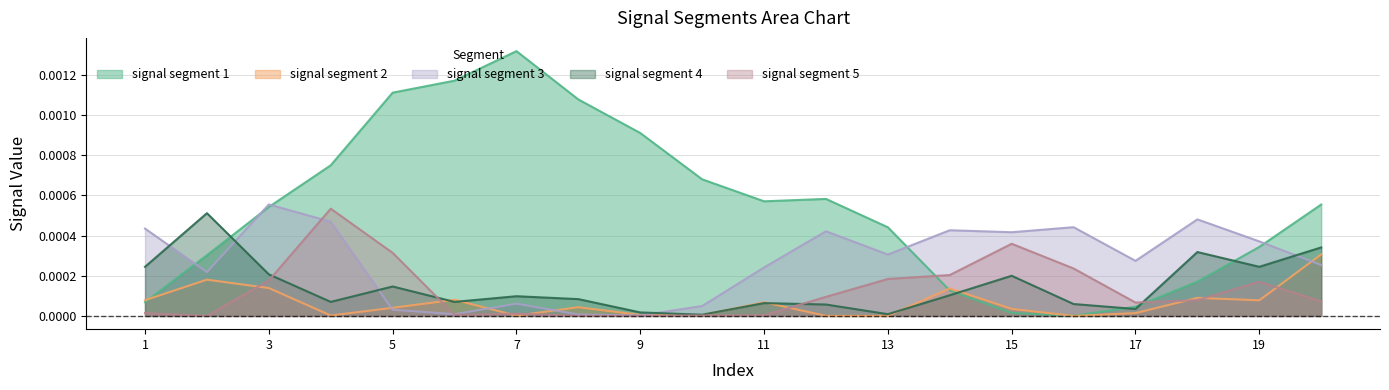

Which series changed the most between 5 and 9?

signal segment 5